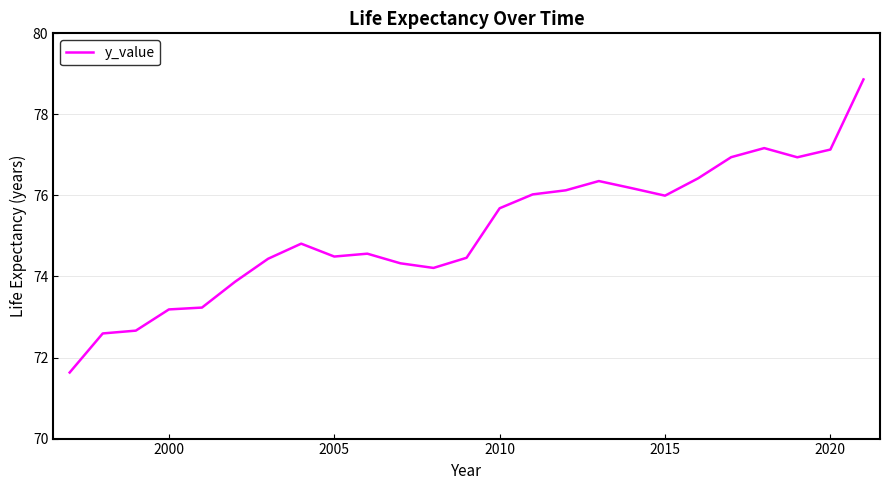

What is the smallest value displayed?

71.6